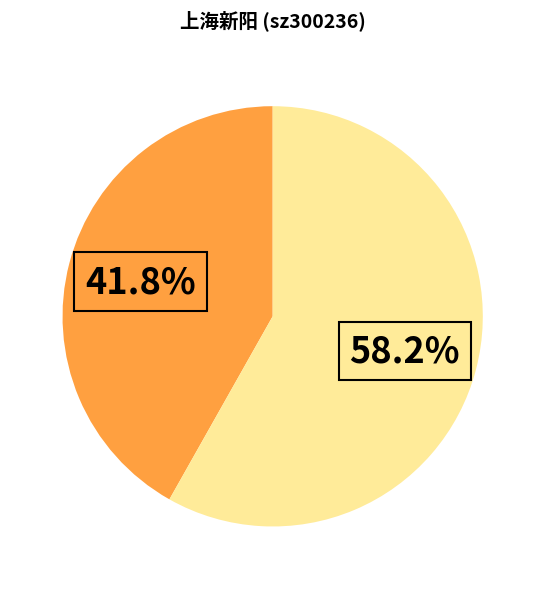

Does any single category account for the majority?

Yes